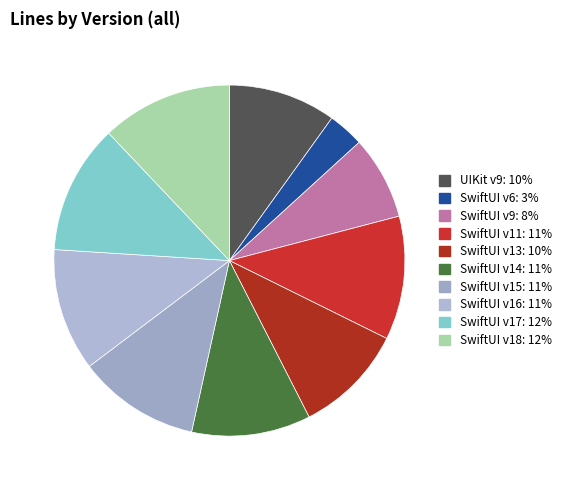

Is there a majority slice in this chart?

No